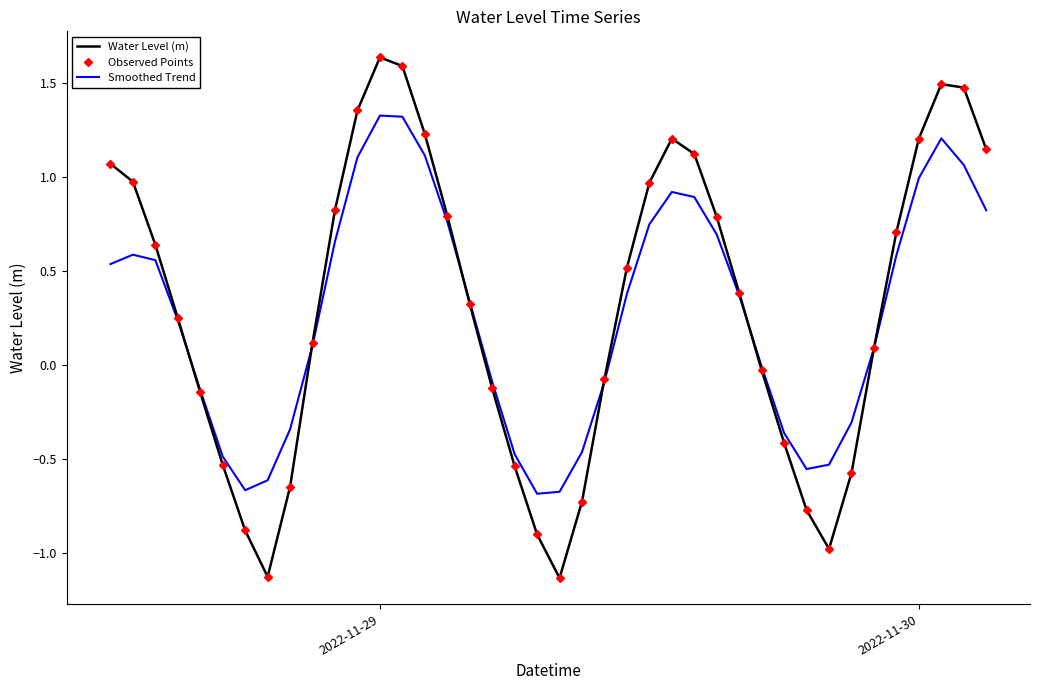

How many interior local peaks does the Smoothed Trend series have?

4